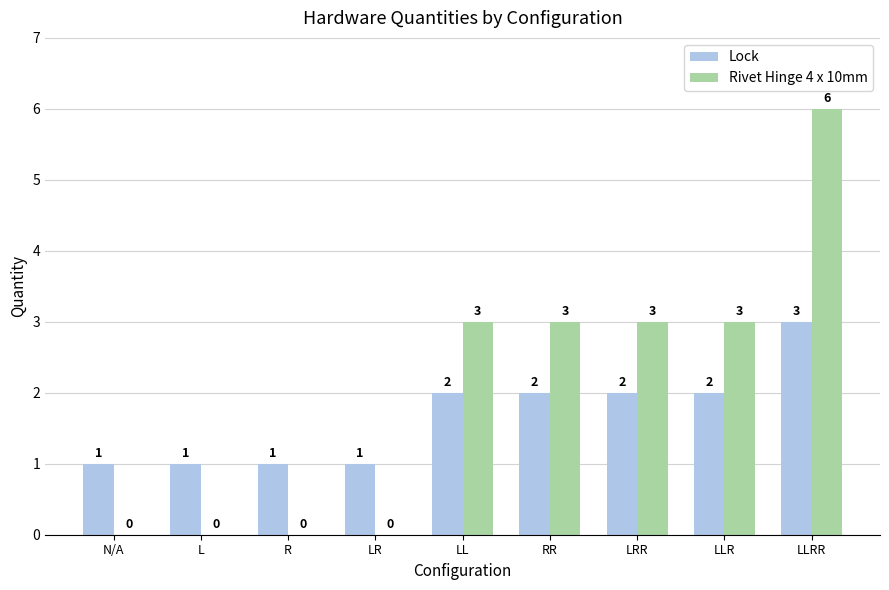

Which category has the highest value across all series?

LLRR